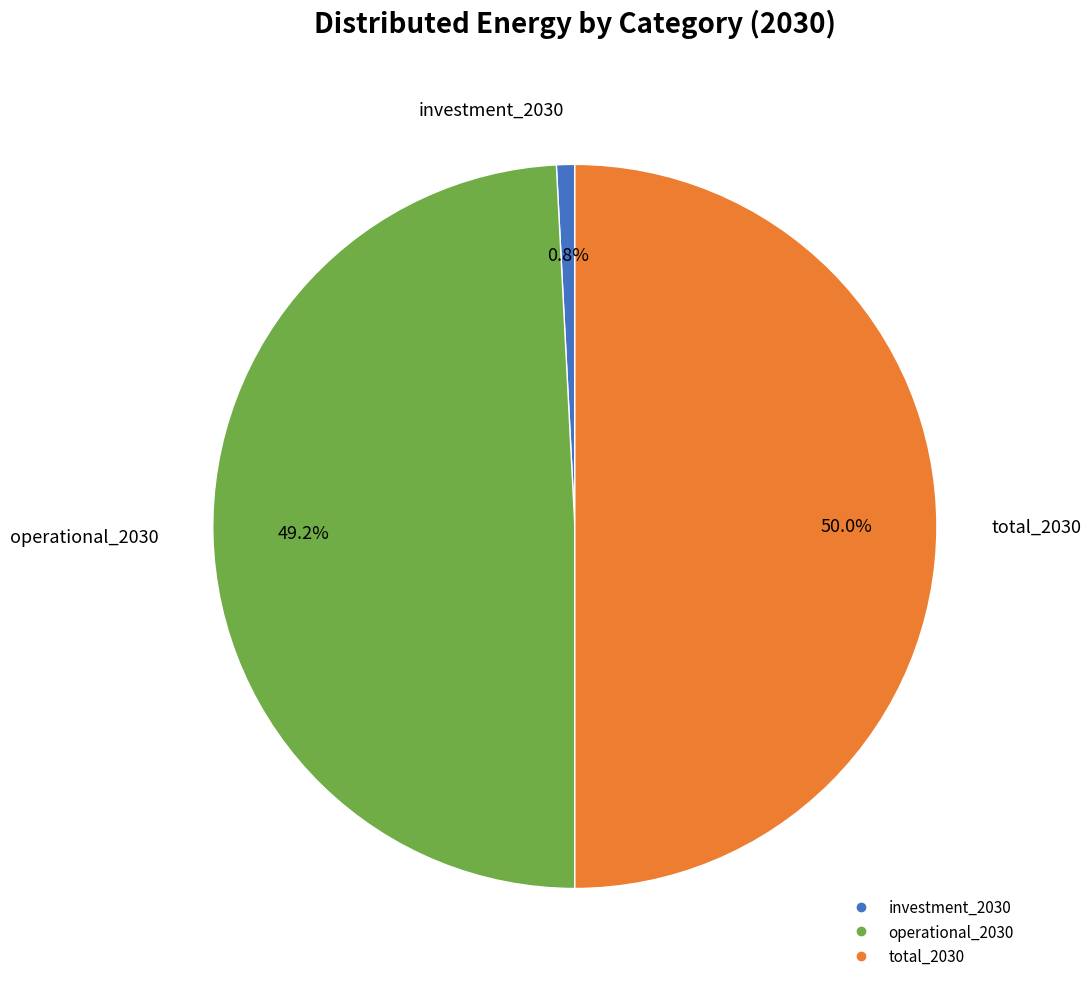

What percentage is the total_2030 slice, to the nearest percent?

50%